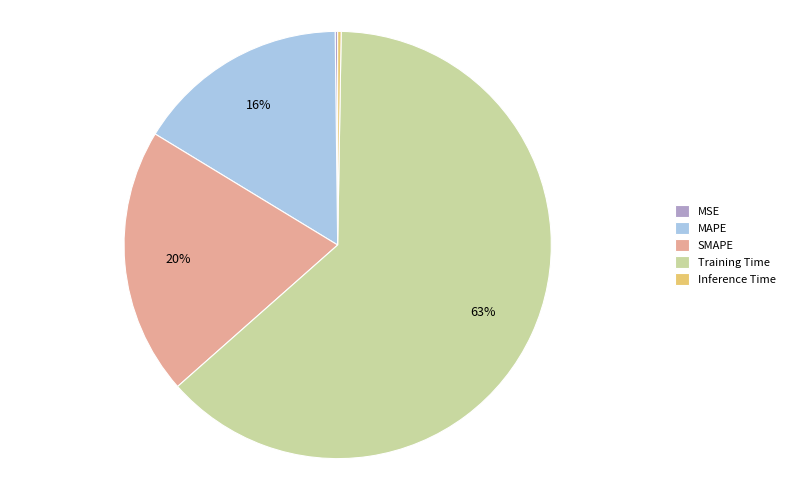

Do MAPE and Training Time together represent more than half of the pie?

Yes